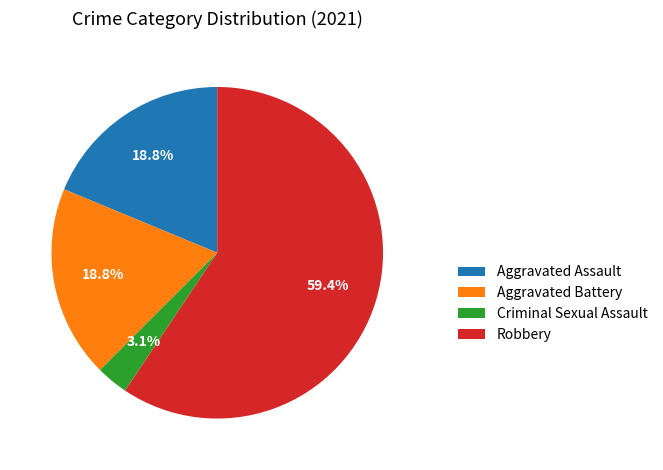

What is the ratio of the value at Robbery to the value at Aggravated Assault?

3.2